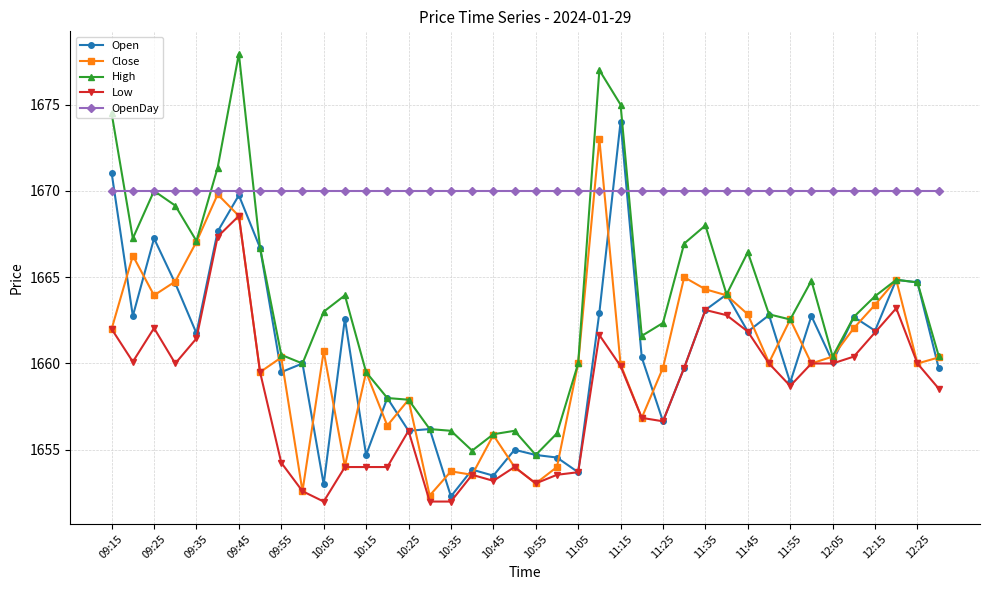

True or false: Low has more than 2 points higher than both neighbors.

True